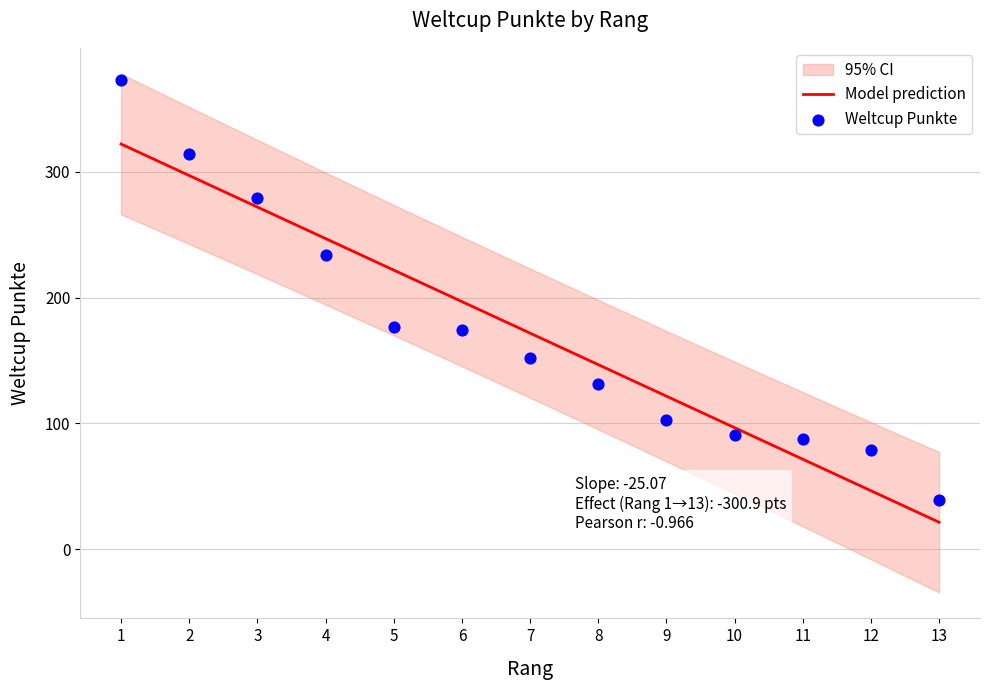

What is the total value across all series at 6?

370.9